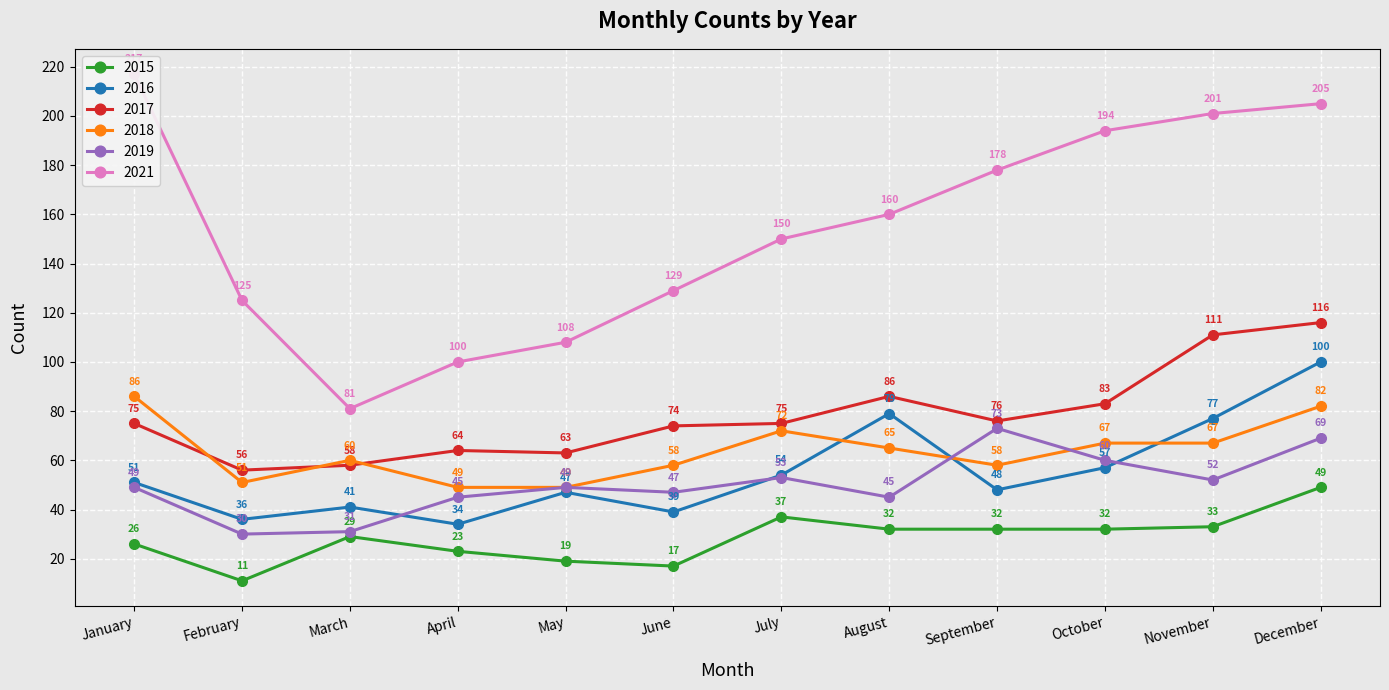

Which series has the widest spread of values?

2021